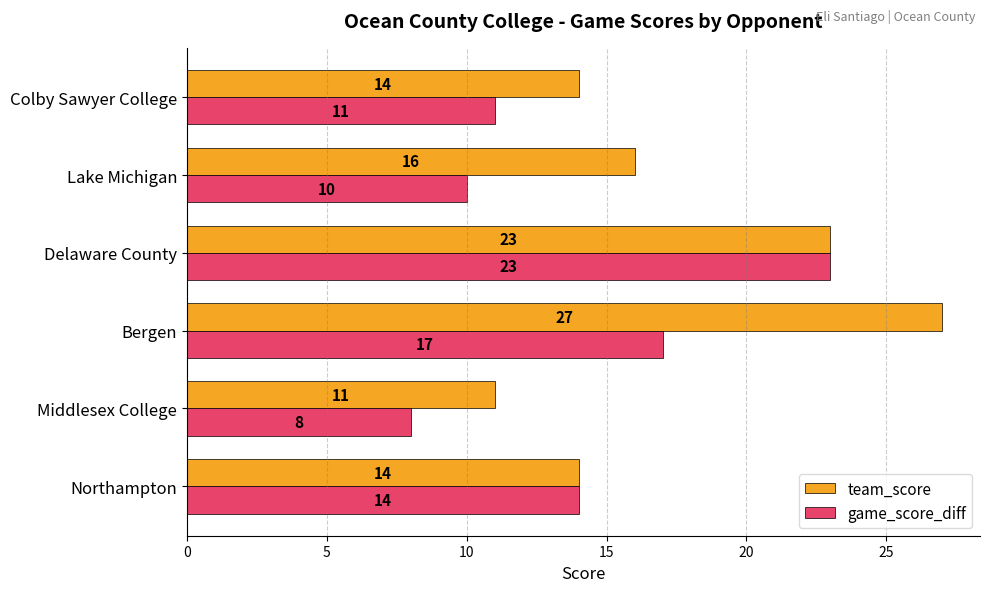

List the series in order of their overall mean, lowest first.

game_score_diff, team_score